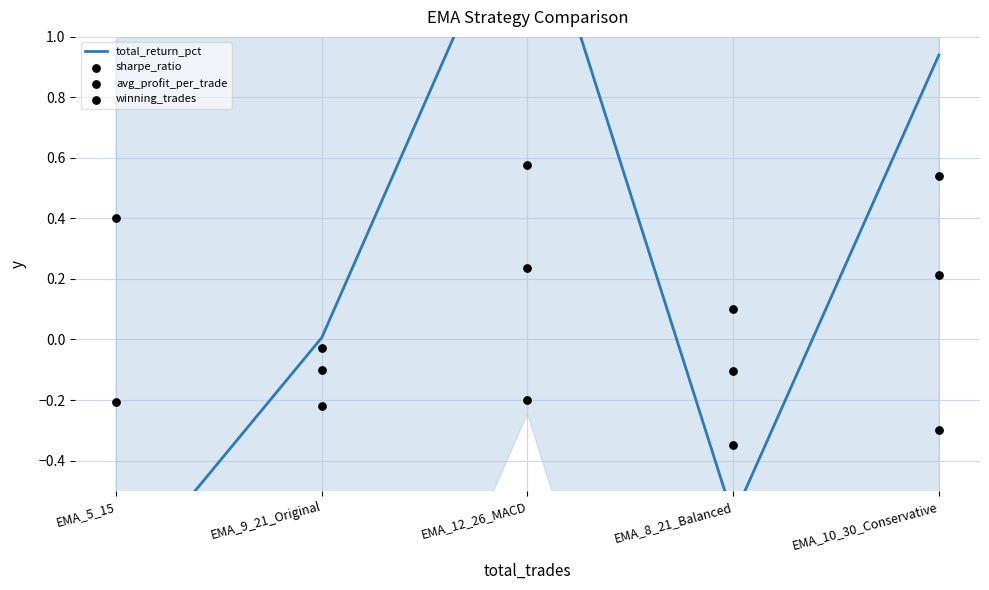

Which series has the largest total across all categories?

total_return_pct